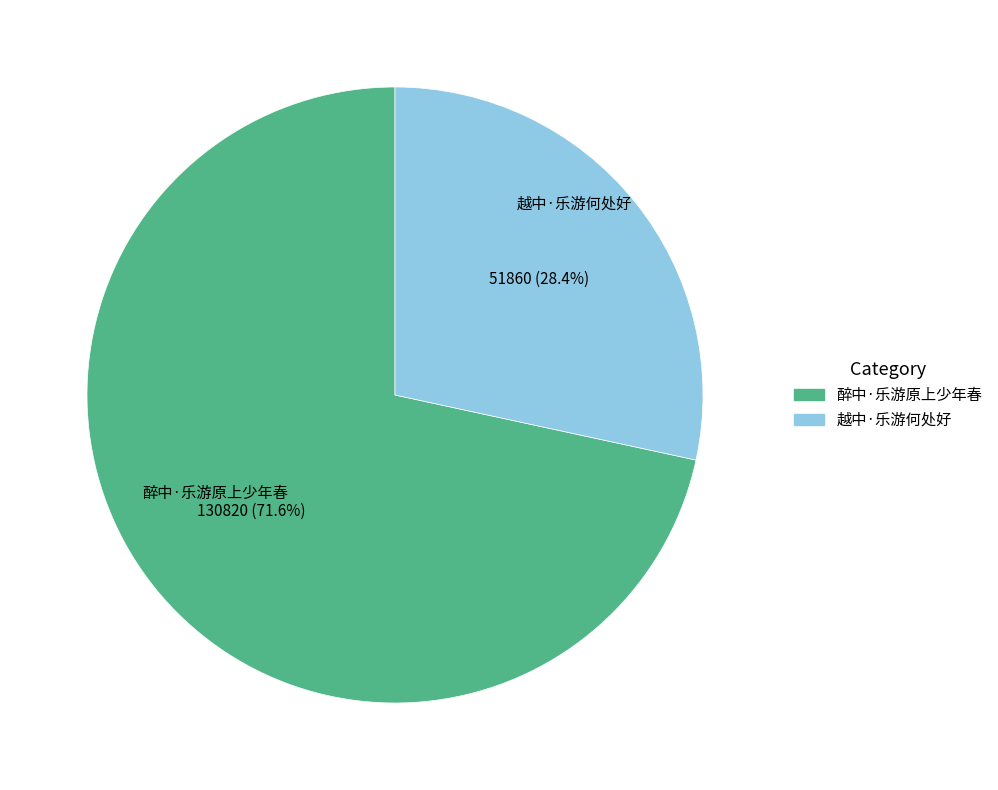

Count the number of slices in the pie.

2